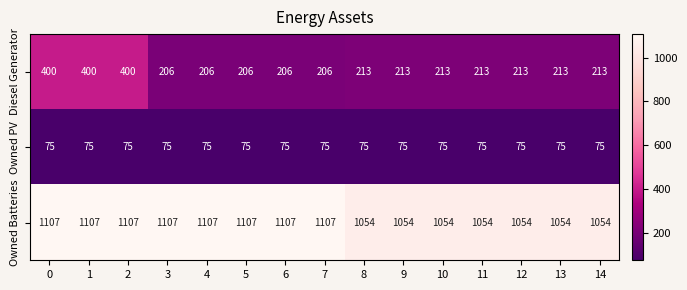

What is the difference between the maximum and second lowest values in the Diesel Generator series?

194